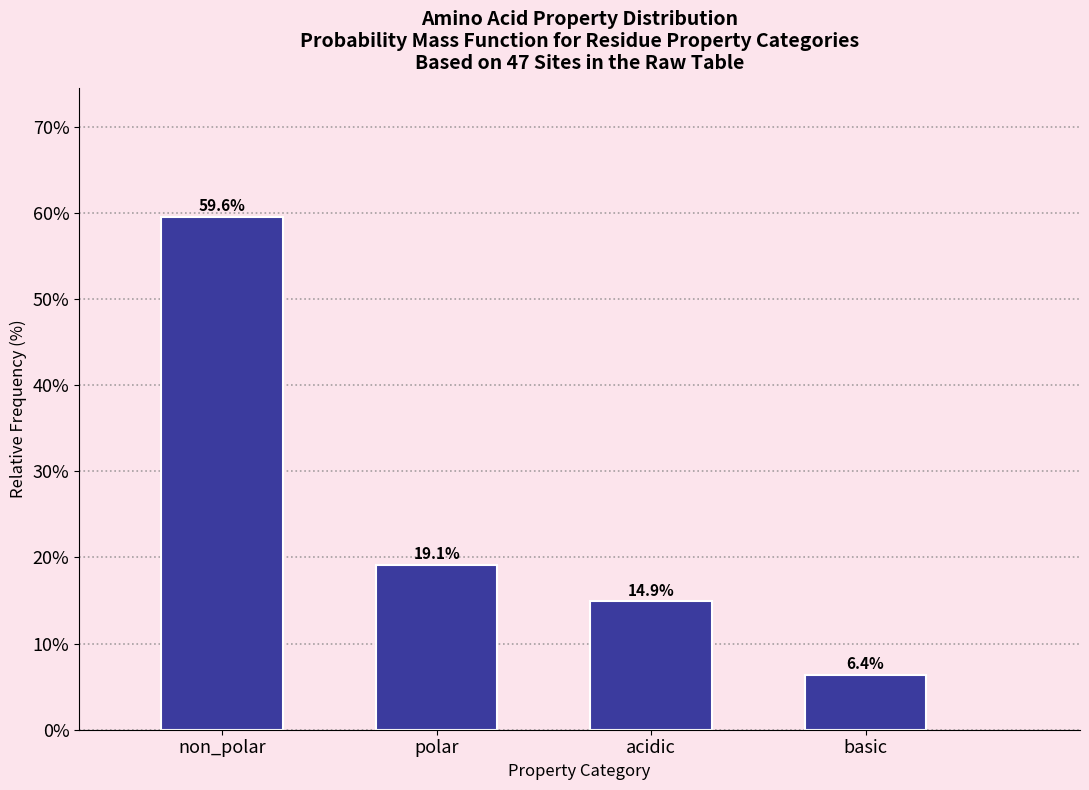

Reading left to right, extract all data points from this chart.

59.6	19.1	14.9	6.4